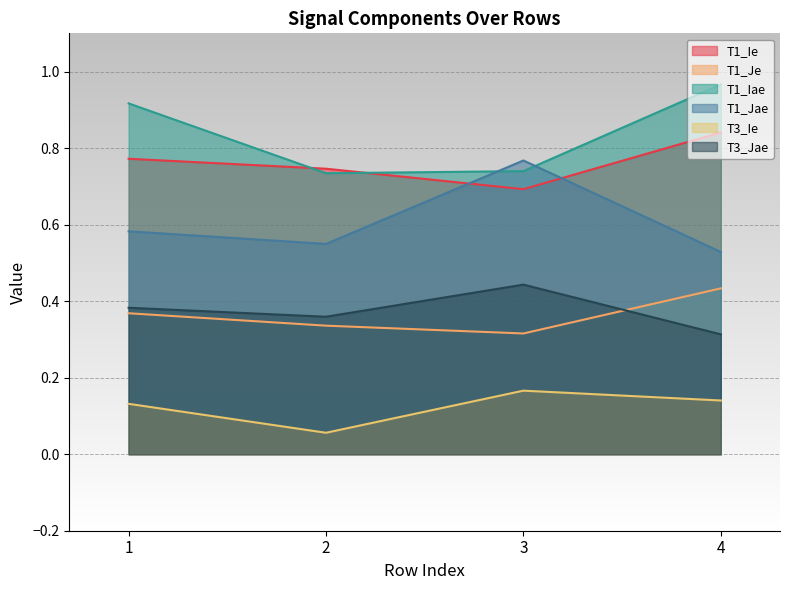

How many data points does each series have?

4